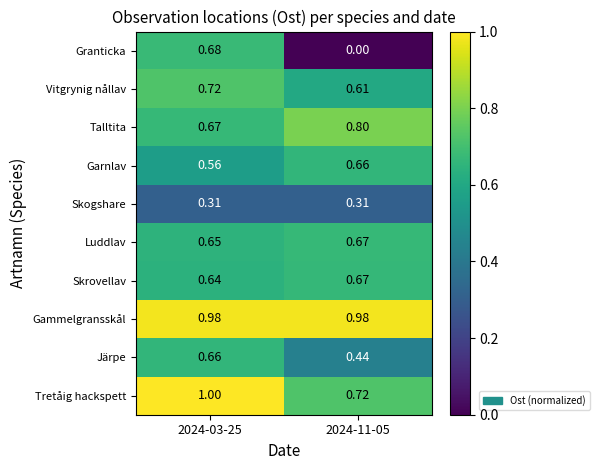

Rank the series at 2024-03-25 from lowest to highest value.

Skogshare, Garnlav, Skrovellav, Luddlav, Järpe, Talltita, Granticka, Vitgrynig nållav, Gammelgransskål, Tretåig hackspett